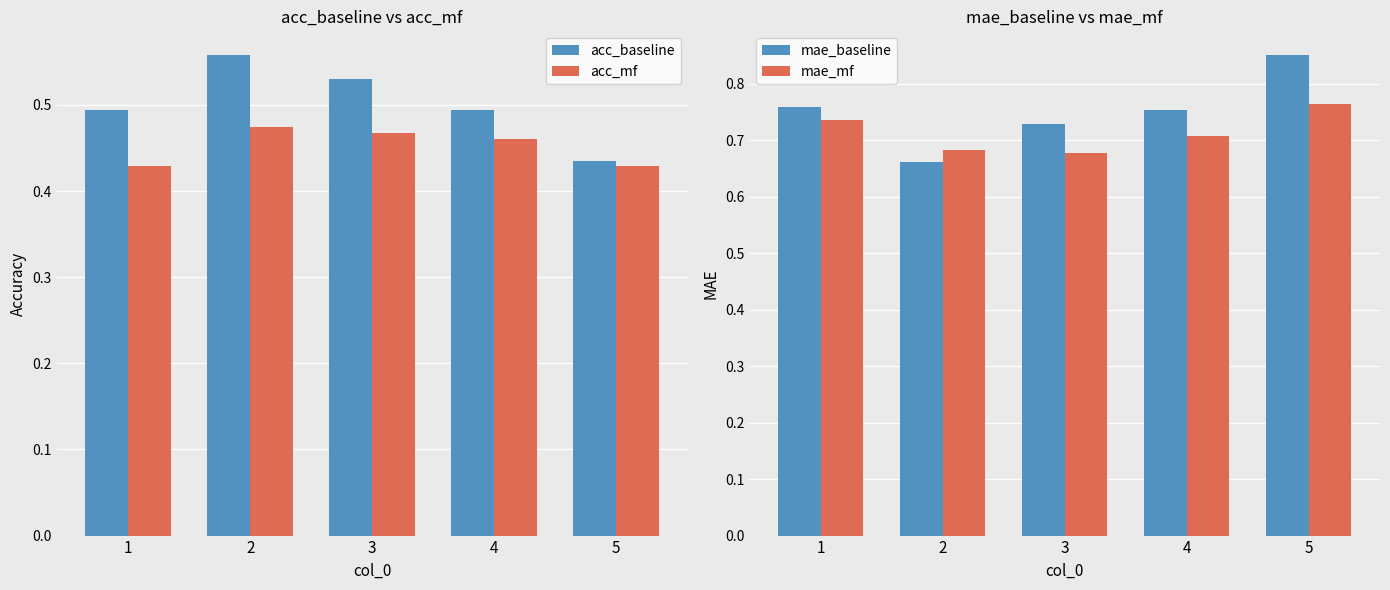

Reading left to right, extract all data points from this chart.

acc_baseline: 0.5	0.6	0.5	0.5	0.4
acc_mf: 0.4	0.5	0.5	0.5	0.4
mae_baseline: 0.8	0.7	0.7	0.8	0.9
mae_mf: 0.7	0.7	0.7	0.7	0.8